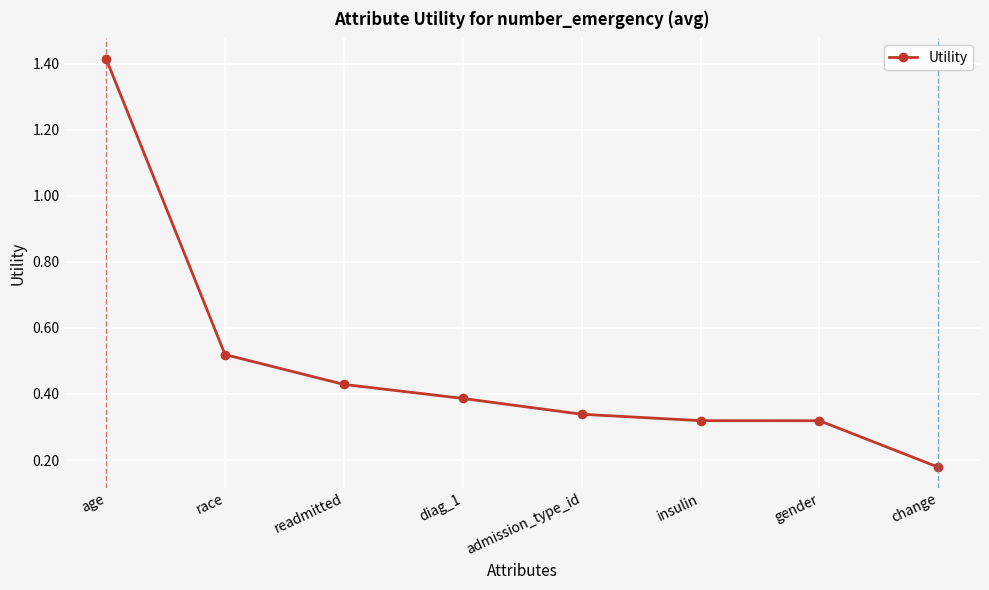

Where is the data nearest to the value 0?

change